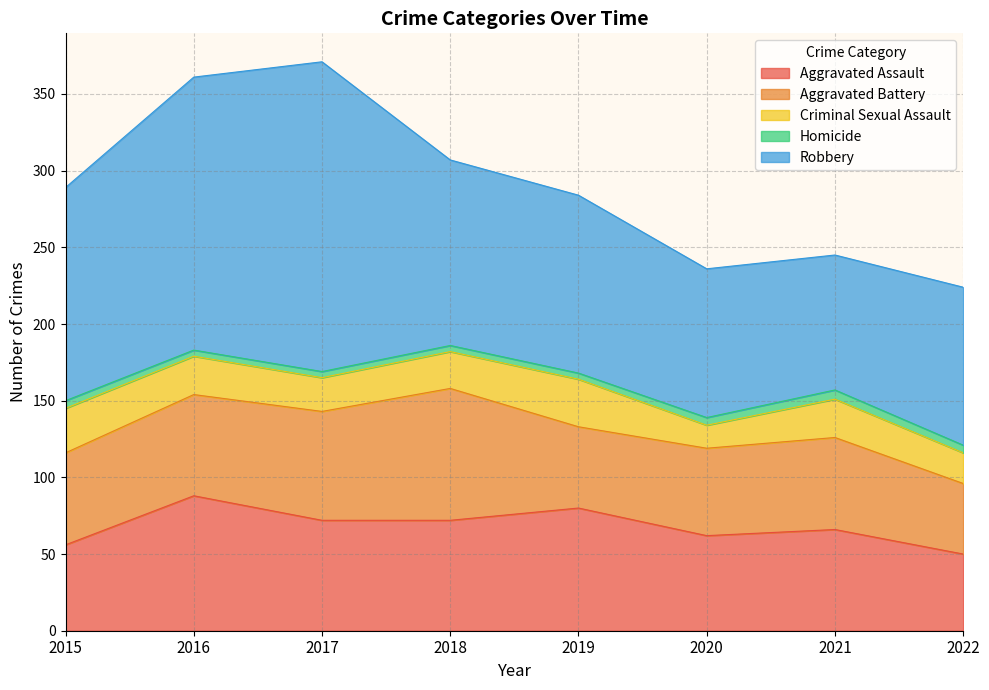

What is the value of the Robbery point at the 3rd from the left?

202